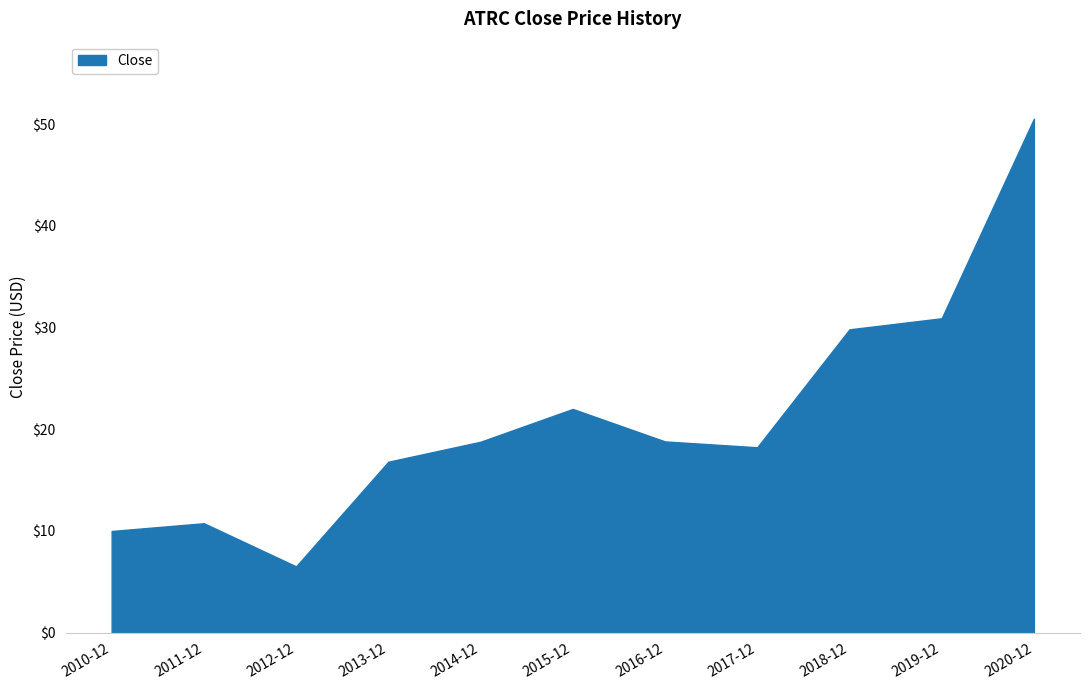

At which category does the chart reach its peak across all series?

2020-12